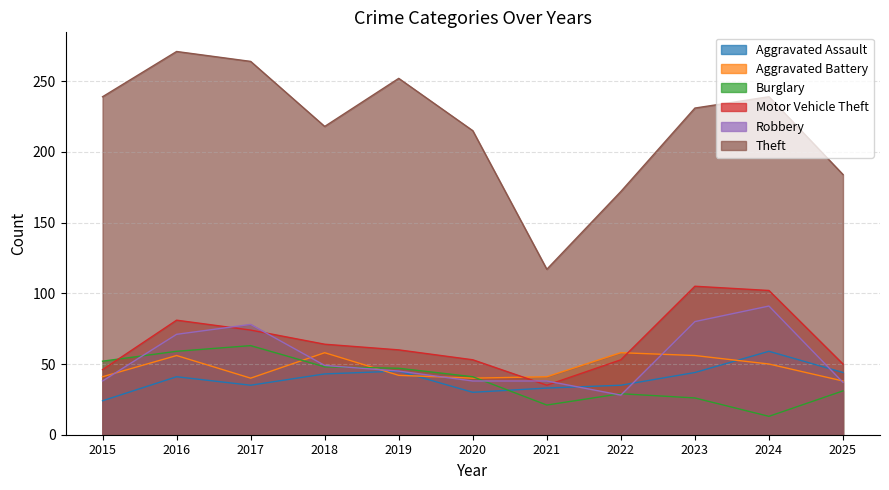

Reading right to left, transcribe all the data shown in this chart.

Aggravated Assault: 2025=44	2024=59	2023=44	2022=35	2021=33	2020=30	2019=45	2018=43	2017=35	2016=41	2015=24
Aggravated Battery: 2025=38	2024=50	2023=56	2022=58	2021=41	2020=40	2019=42	2018=58	2017=40	2016=56	2015=41
Burglary: 2025=31	2024=13	2023=26	2022=29	2021=21	2020=41	2019=47	2018=48	2017=63	2016=59	2015=52
Motor Vehicle Theft: 2025=50	2024=102	2023=105	2022=53	2021=35	2020=53	2019=60	2018=64	2017=74	2016=81	2015=46
Robbery: 2025=37	2024=91	2023=80	2022=28	2021=38	2020=38	2019=45	2018=49	2017=78	2016=71	2015=38
Theft: 2025=184	2024=239	2023=231	2022=172	2021=117	2020=215	2019=252	2018=218	2017=264	2016=271	2015=239